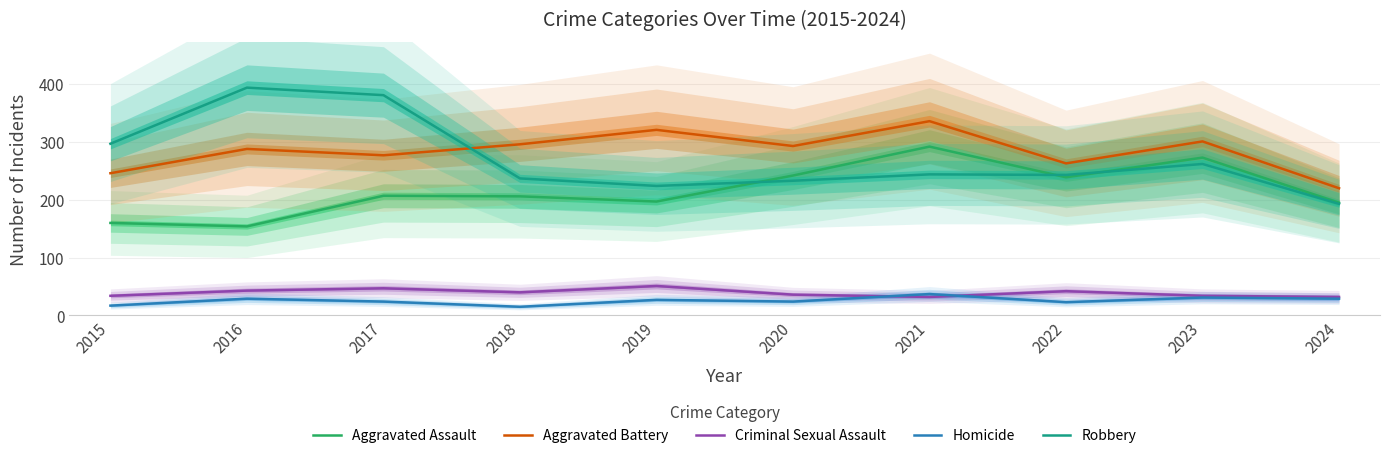

What is the sum of the Aggravated Battery values at 2016 and 2024?

508